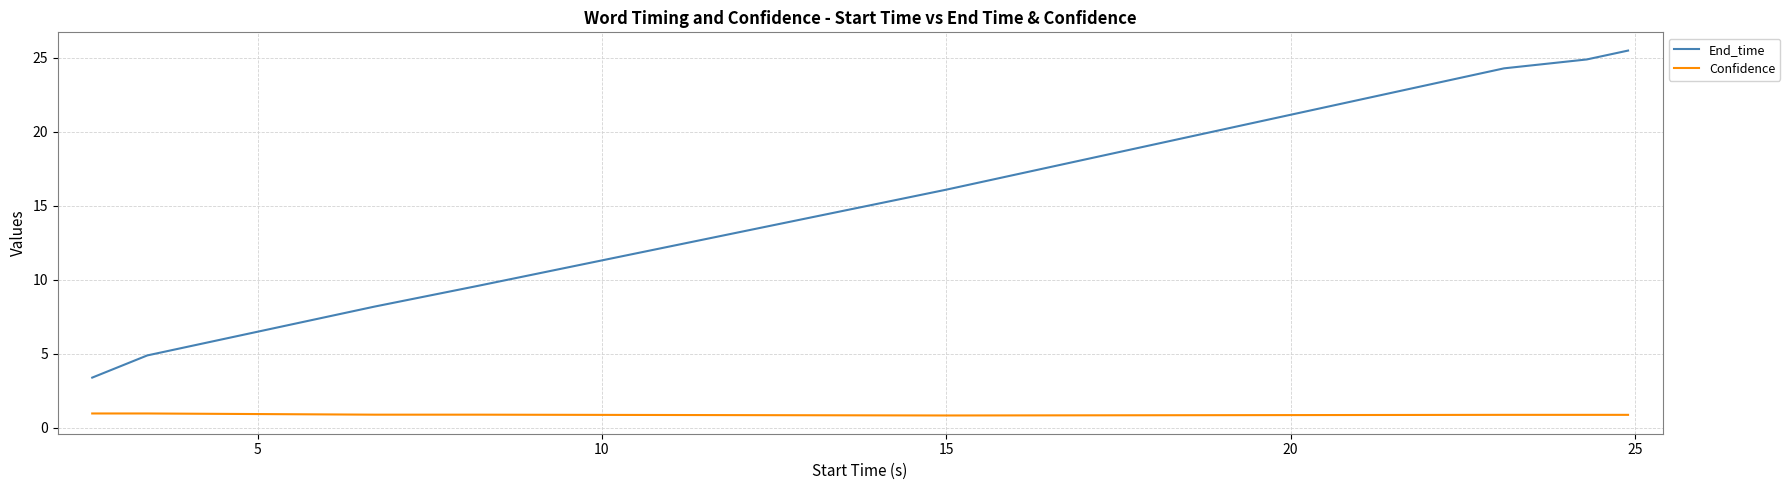

What is the maximum value shown in the chart?

25.5